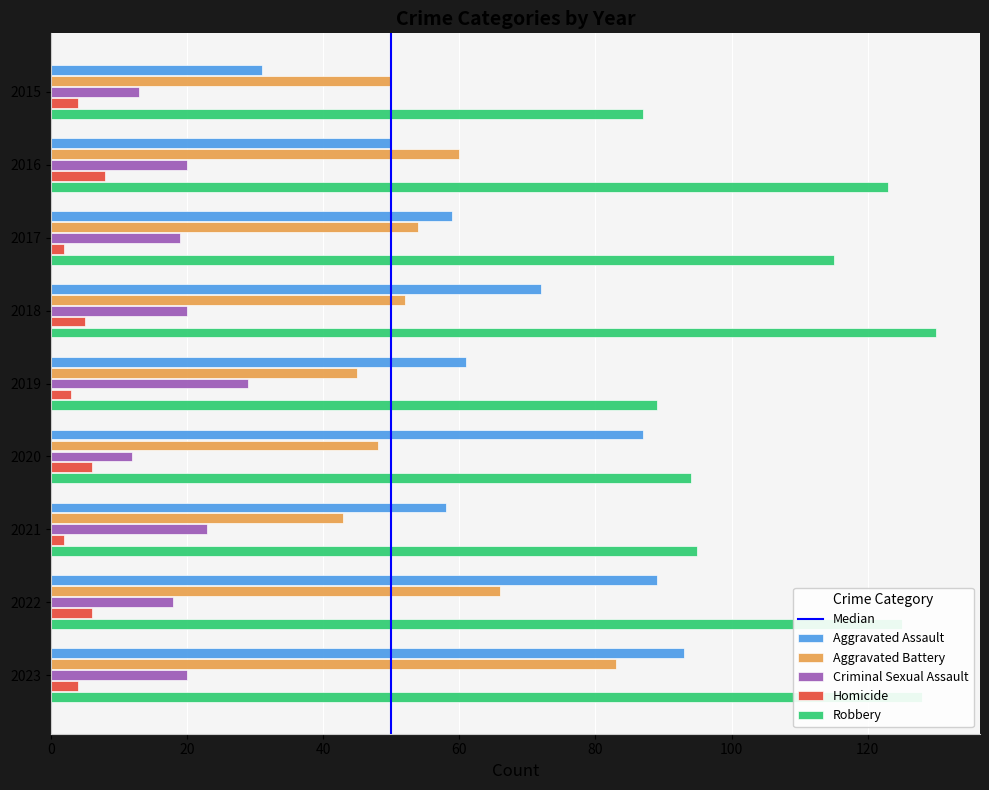

What is the difference between the highest and lowest values at 2022?

119